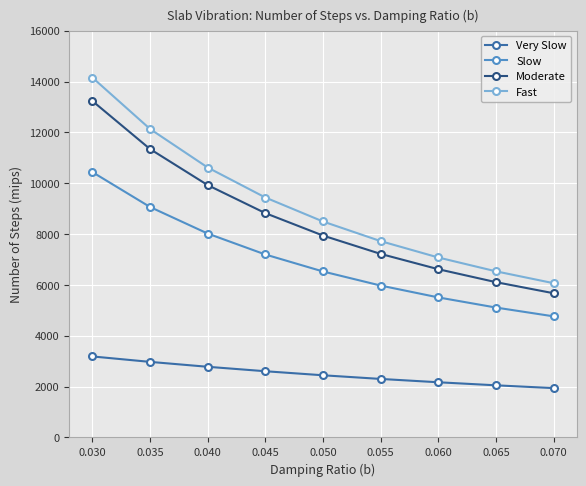

Where does the Moderate series first go above 7942?

0.030